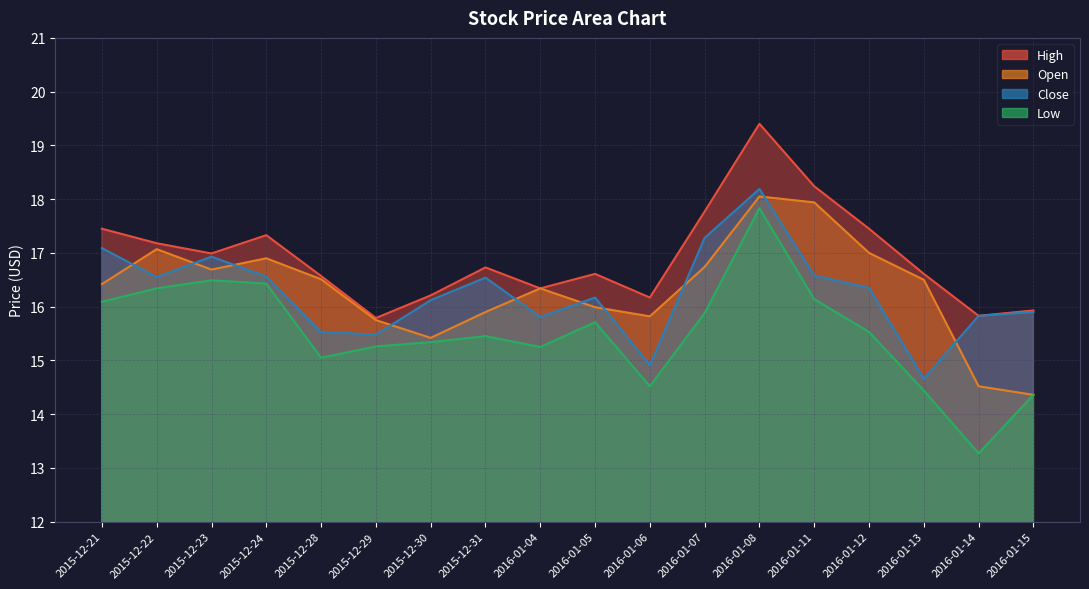

Rank the categories by Low value from lowest to highest.

2016-01-14, 2016-01-15, 2016-01-13, 2016-01-06, 2015-12-28, 2016-01-04, 2015-12-29, 2015-12-30, 2015-12-31, 2016-01-12, 2016-01-05, 2016-01-07, 2015-12-21, 2016-01-11, 2015-12-22, 2015-12-24, 2015-12-23, 2016-01-08